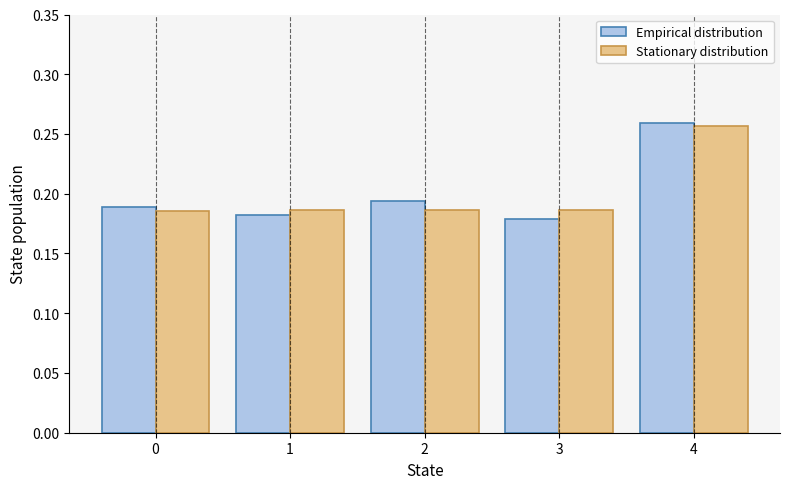

How many bars are there in total?

10